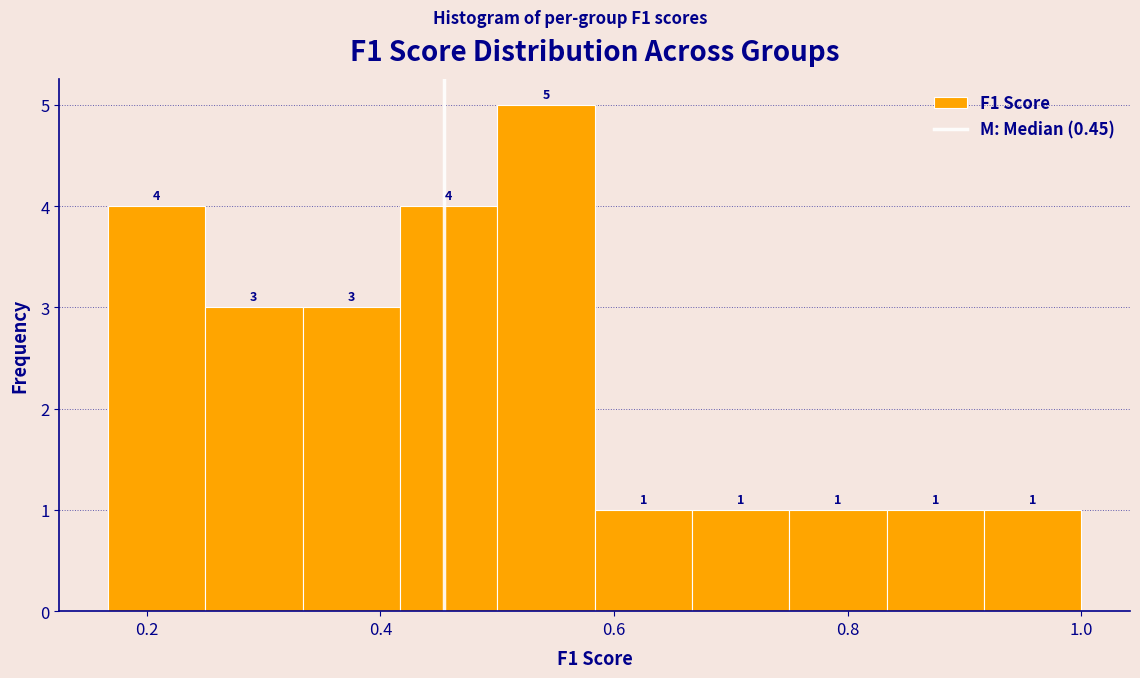

Reading left to right, list every bar in this chart as the range it spans on the x-axis followed by its height. The bar edges are not printed on the chart, so give them approximately, as read against the axis.

0.16 to 0.26: 4
0.26 to 0.34: 3
0.34 to 0.42: 3
0.42 to 0.50: 4
0.50 to 0.58: 5
0.58 to 0.66: 1
0.66 to 0.76: 1
0.76 to 0.84: 1
0.84 to 0.92: 1
0.92 to 1.00: 1